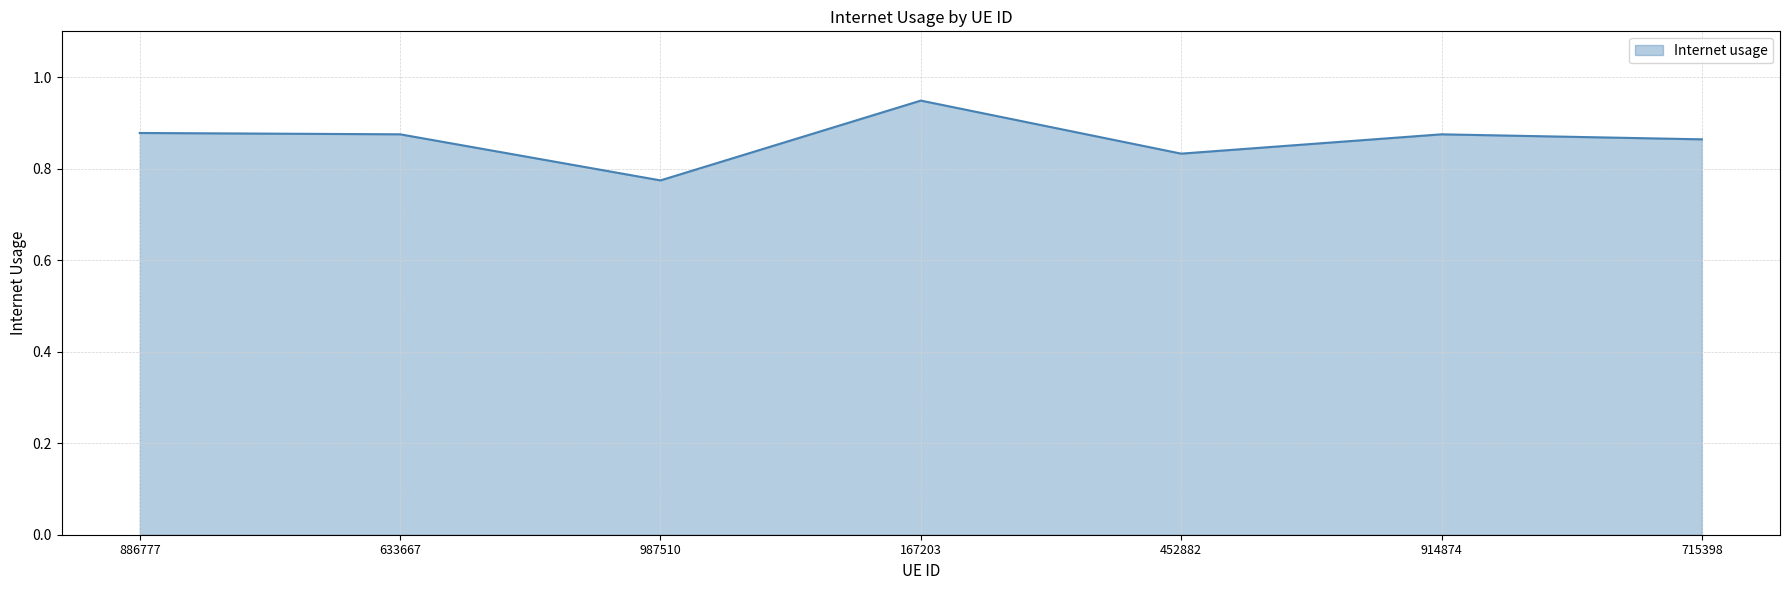

What is the difference between the maximum and minimum values?

0.2